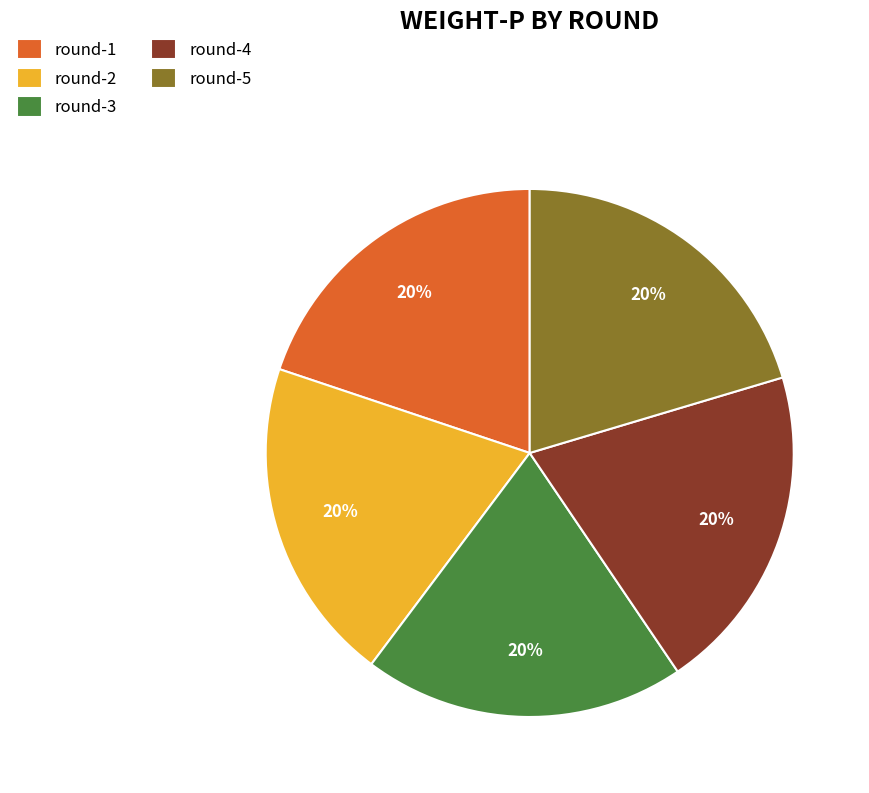

To the nearest percent, what percentage of the pie is round-3?

20%